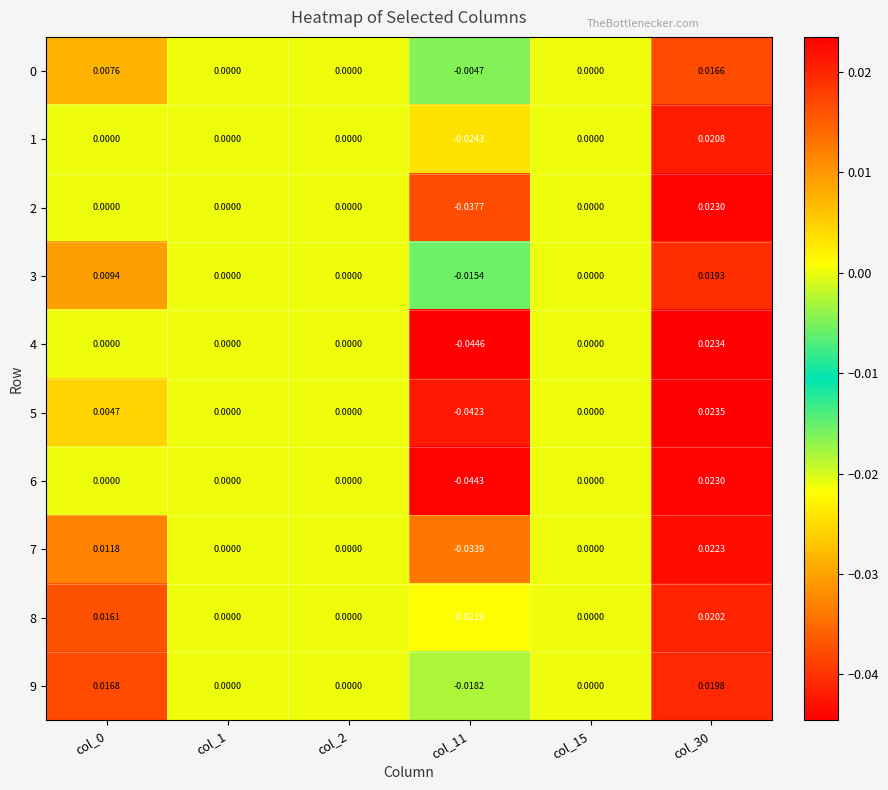

Is the value of 4 at col_1 greater than the value of 8 at col_11?

Yes